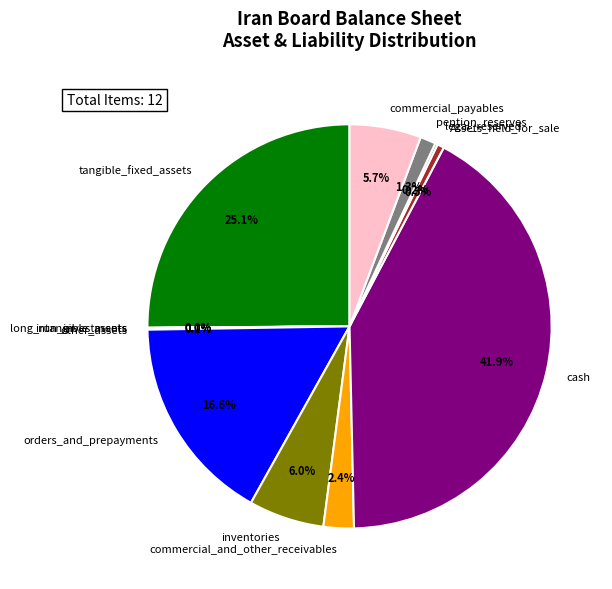

Which slice is the largest?

cash